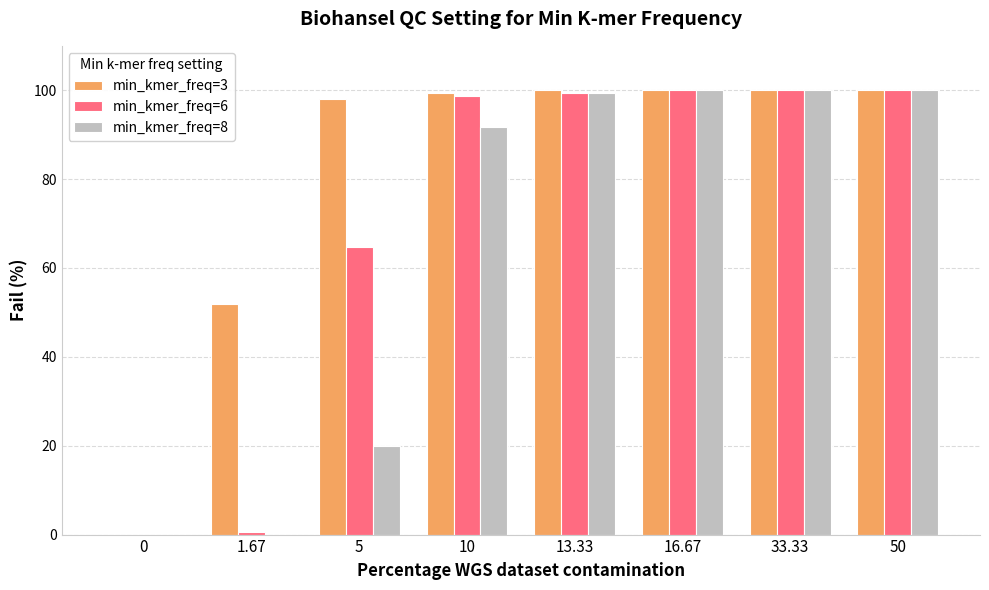

Which series changed the most between 0 and 1.67?

min_kmer_freq=3